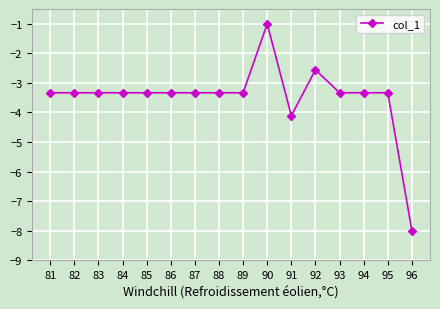

True or false: the data shows -3.3 at 82.

True